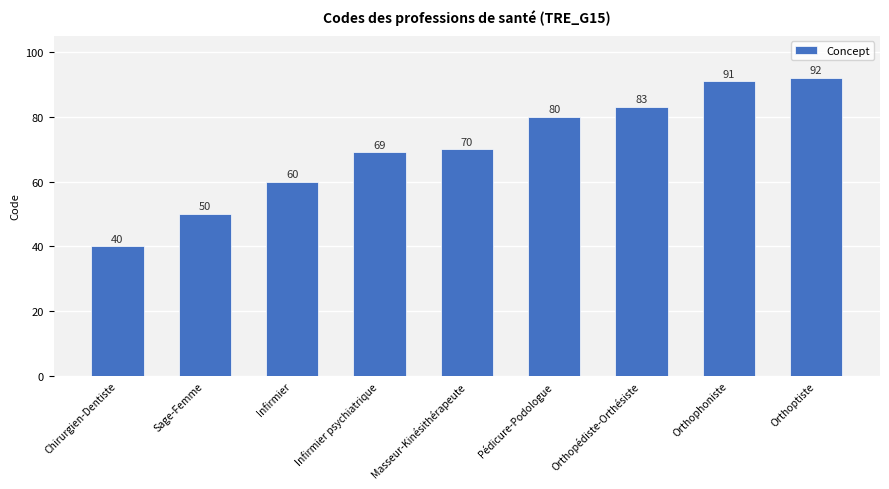

Reading right to left, transcribe all the data shown in this chart.

92	91	83	80	70	69	60	50	40